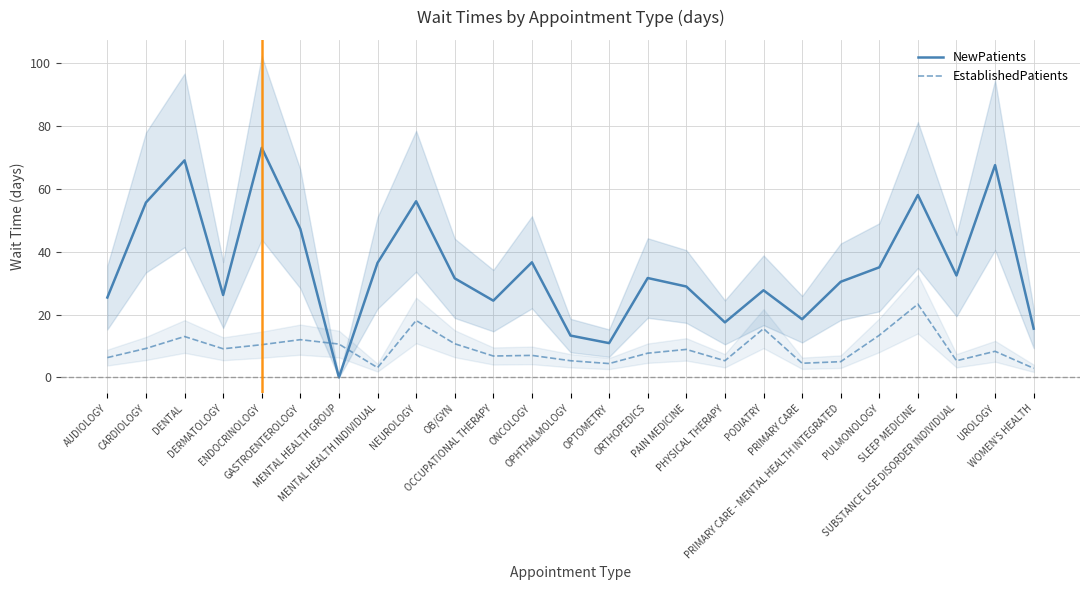

Reading left to right, what are all the values shown in this chart?

NewPatients: 25.4	55.6	69.0	26.2	73.0	47.2	0.0	36.4	56.0	31.5	24.4	36.6	13.3	10.9	31.6	28.9	17.5	27.7	18.5	30.4	35.0	58.0	32.4	67.5	15.5
EstablishedPatients: 6.3	9.2	13.0	9.1	10.4	12.0	10.6	3.1	18.1	10.7	6.8	7.0	5.3	4.4	7.7	8.9	5.3	15.5	4.5	5.0	13.4	23.3	5.3	8.3	2.9